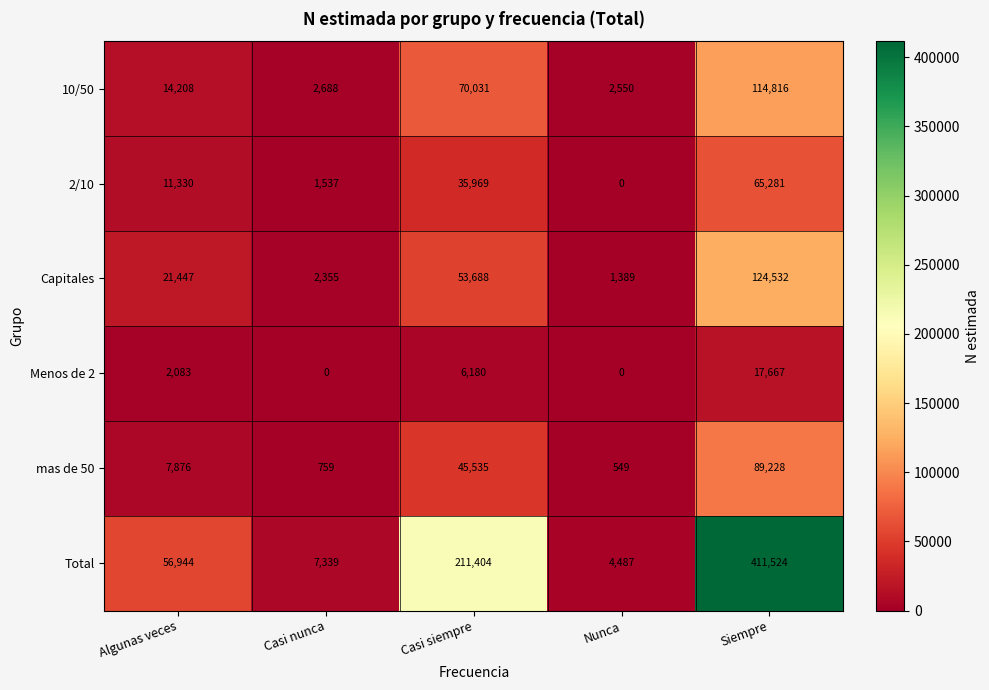

Between Algunas veces and Siempre, which series saw the biggest shift?

Total